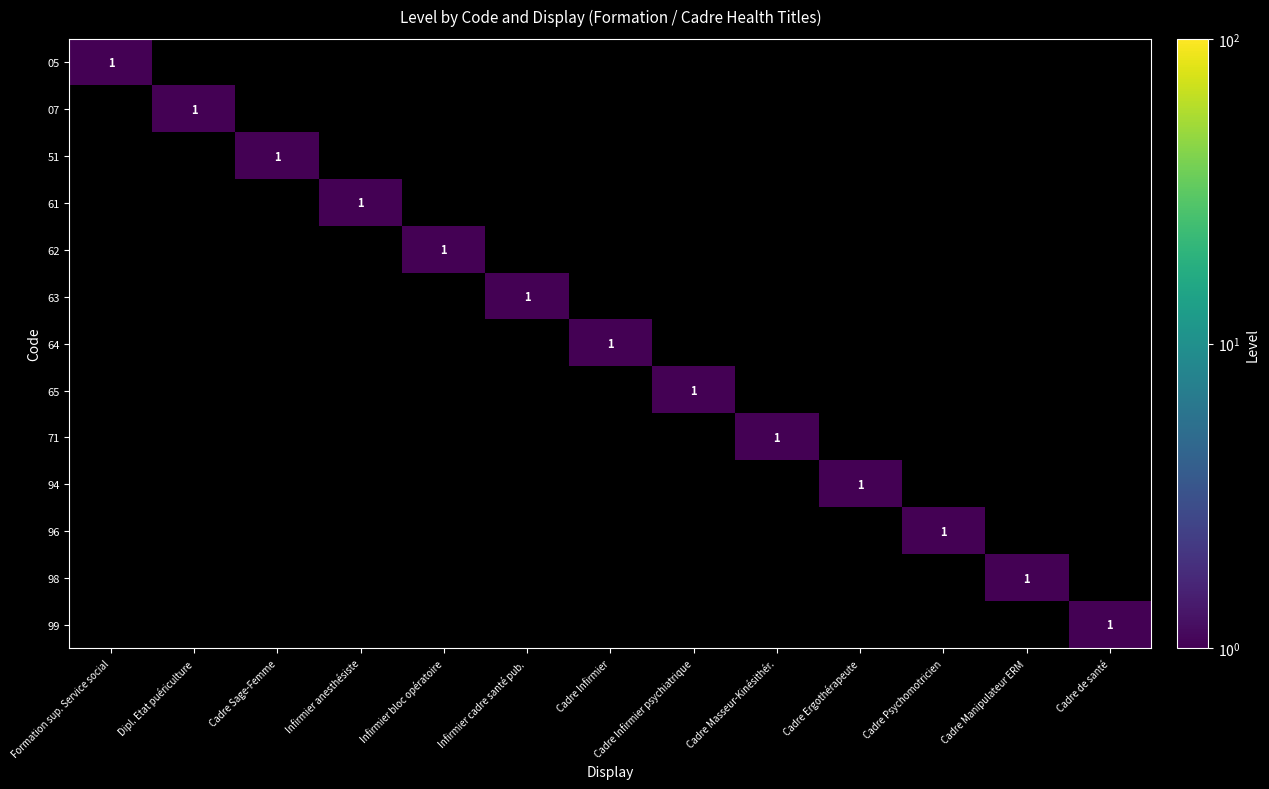

The value of 63 at Infirmier anesthésiste is 0. True or false?

True